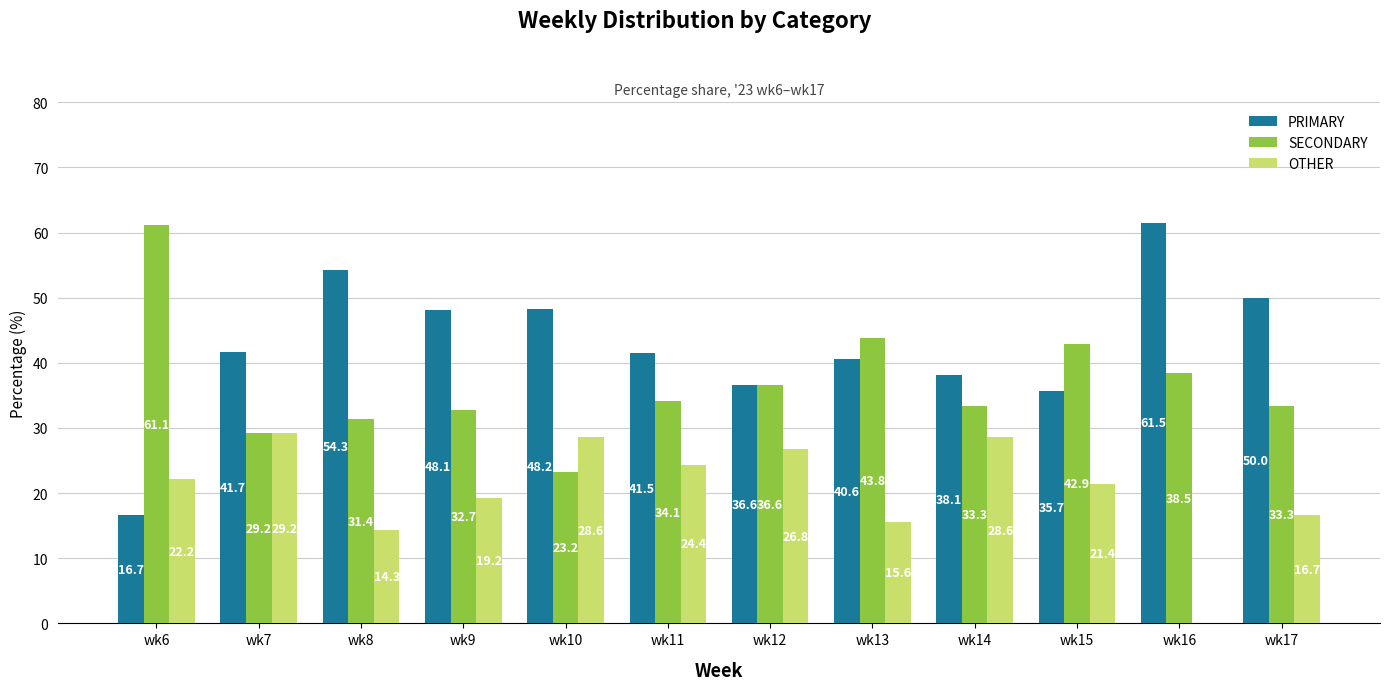

Where is OTHER nearest to the value 14?

wk8